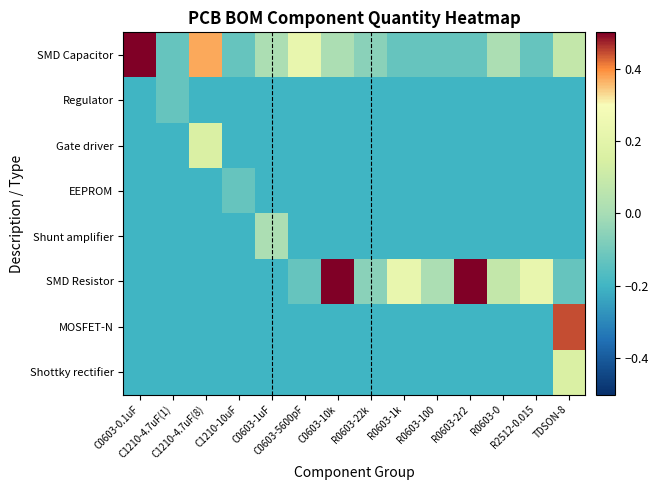

Which series has the largest total across all categories?

SMD Resistor